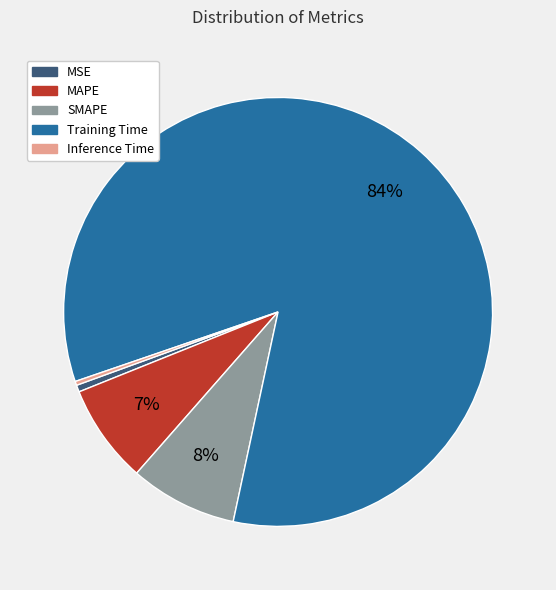

Combined, do MAPE and MSE account for over 50%?

No